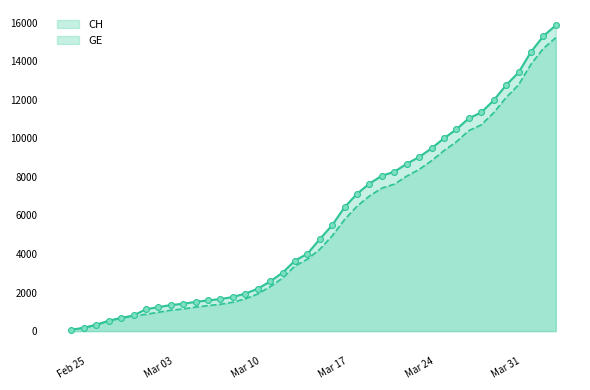

Which series has the largest total across all categories?

CH